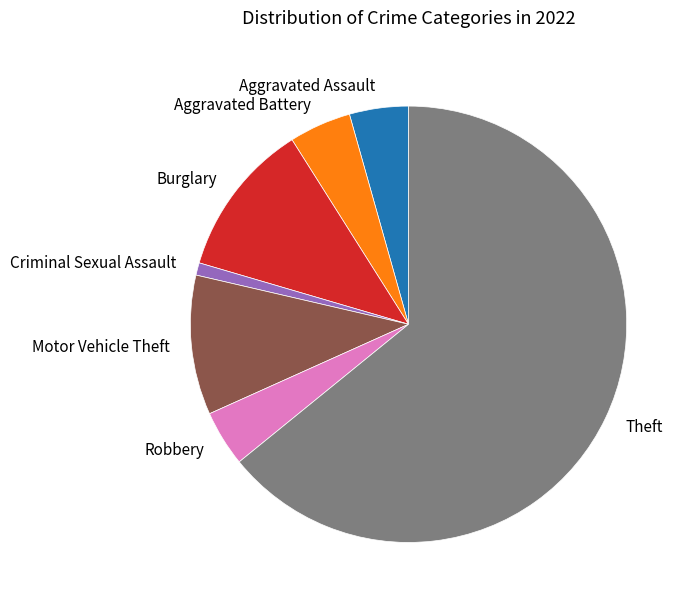

Combined, do Aggravated Battery and Robbery account for over 50%?

No